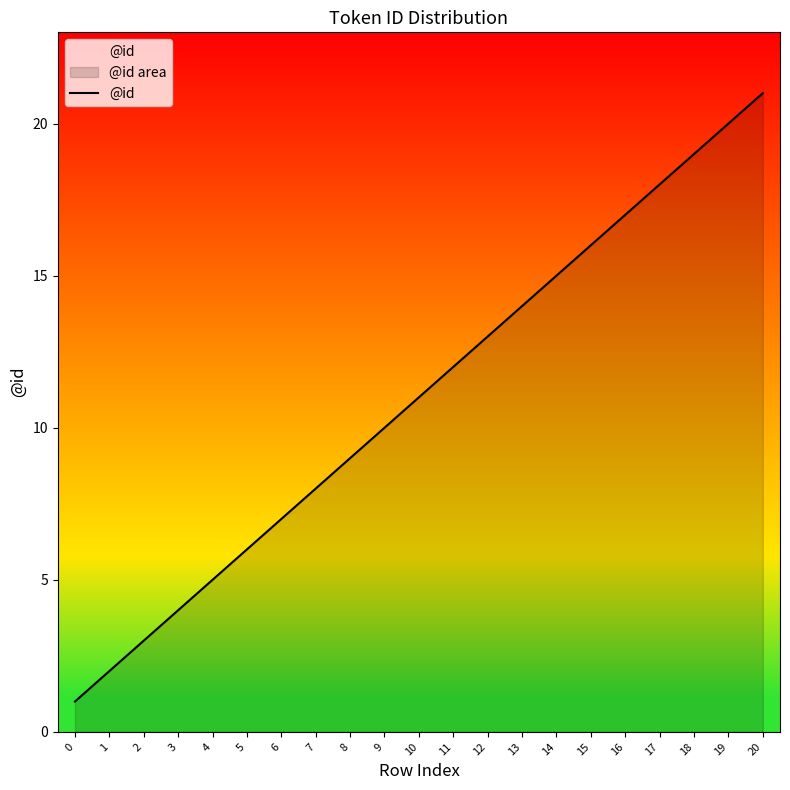

Between 4 and 0, which is larger?

4